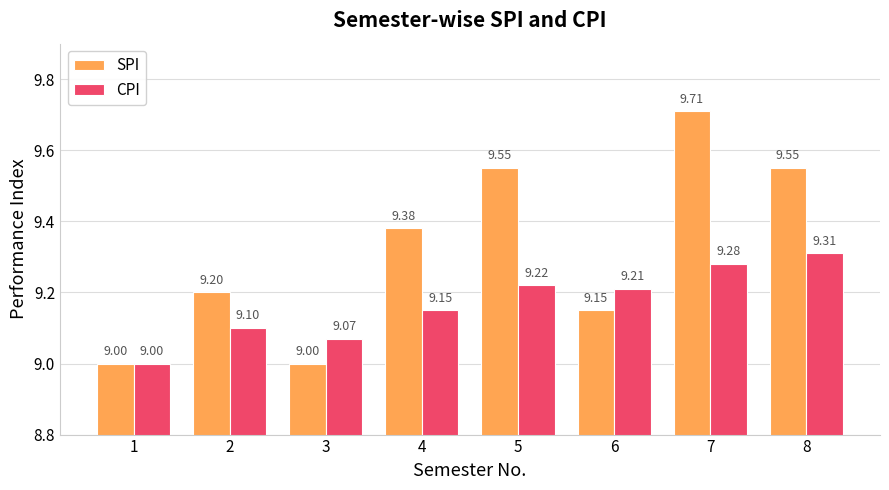

The SPI series shows 5.7 at 6. True or false?

False